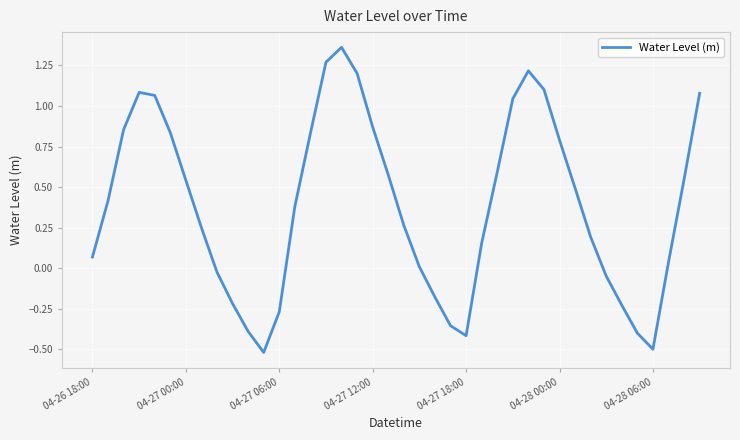

What is the difference between the maximum and minimum values?

1.9